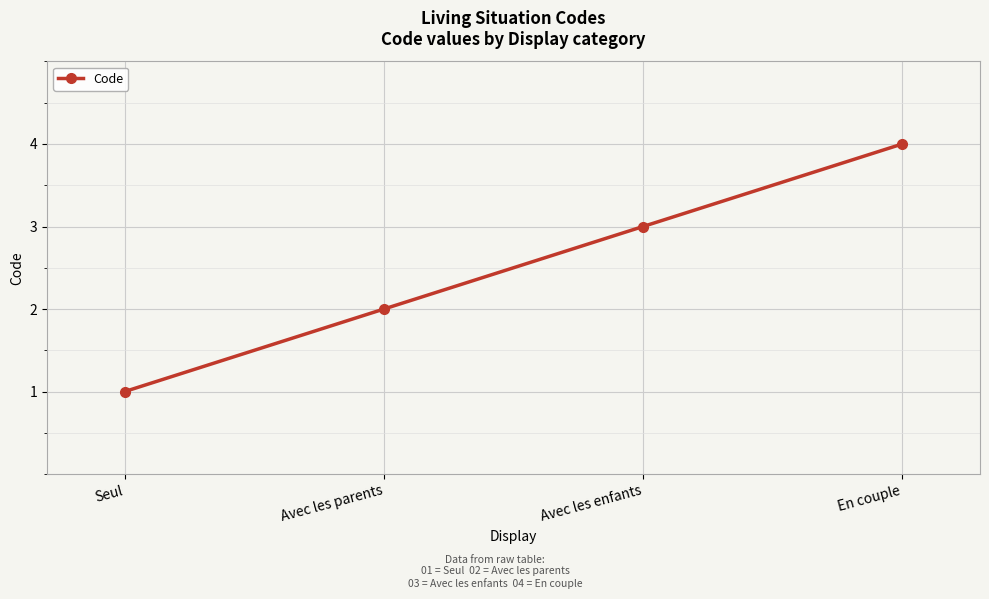

Read the value at En couple.

4